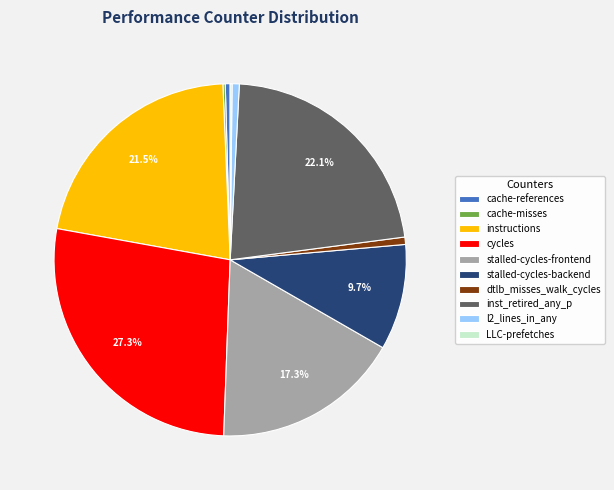

Between dtlb_misses_walk_cycles and instructions, which is larger?

instructions